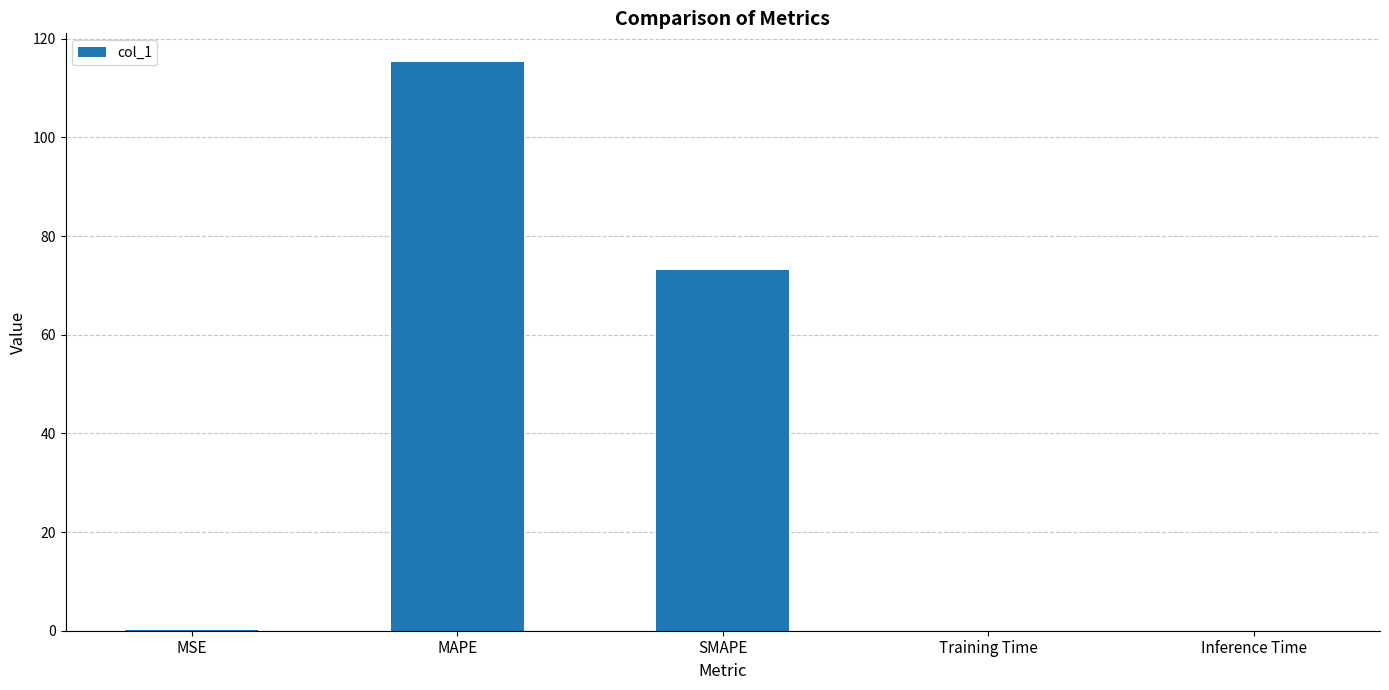

At which label is the value closest to 57?

SMAPE